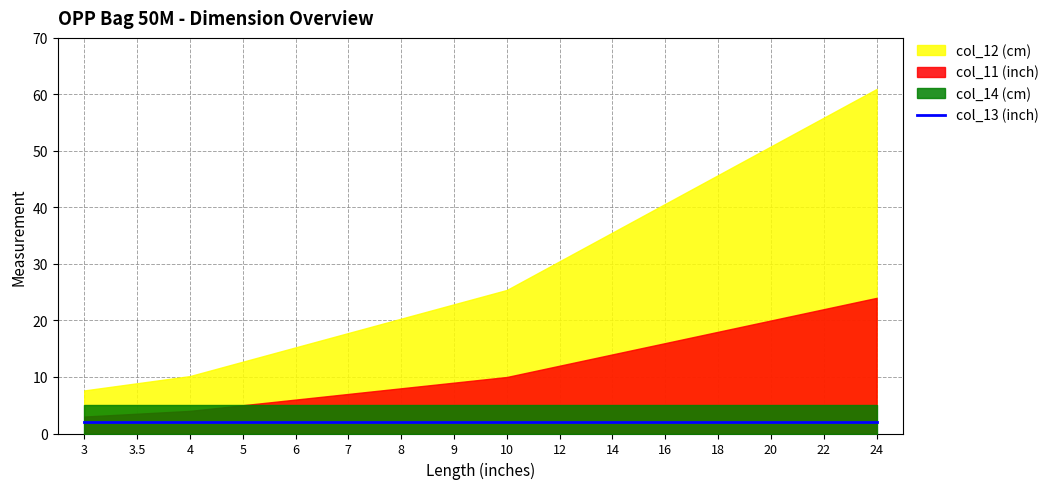

True or false: col_14 (cm) has a value of 5.1 at 4.

True